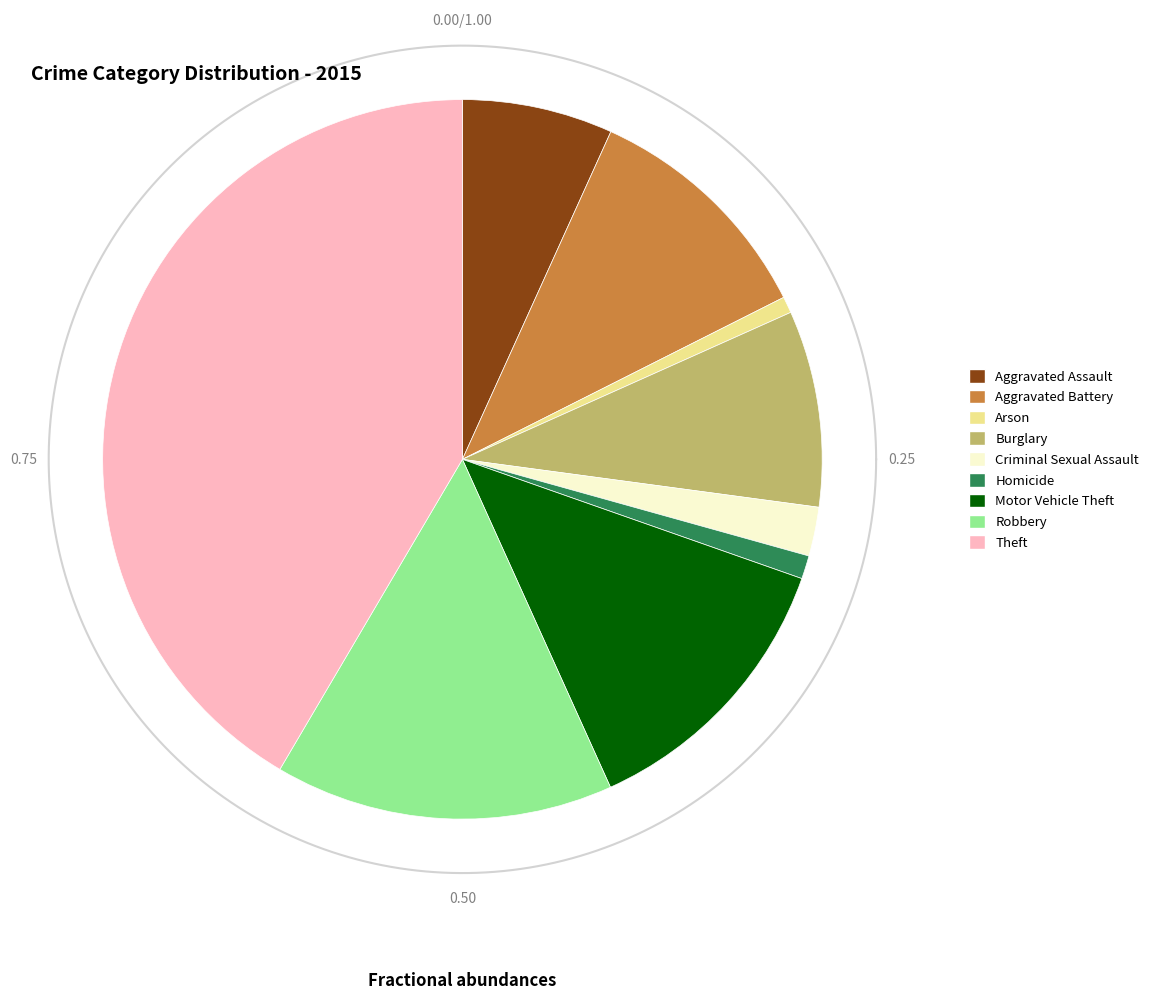

What percentage is NOT represented by Criminal Sexual Assault?

97.8%